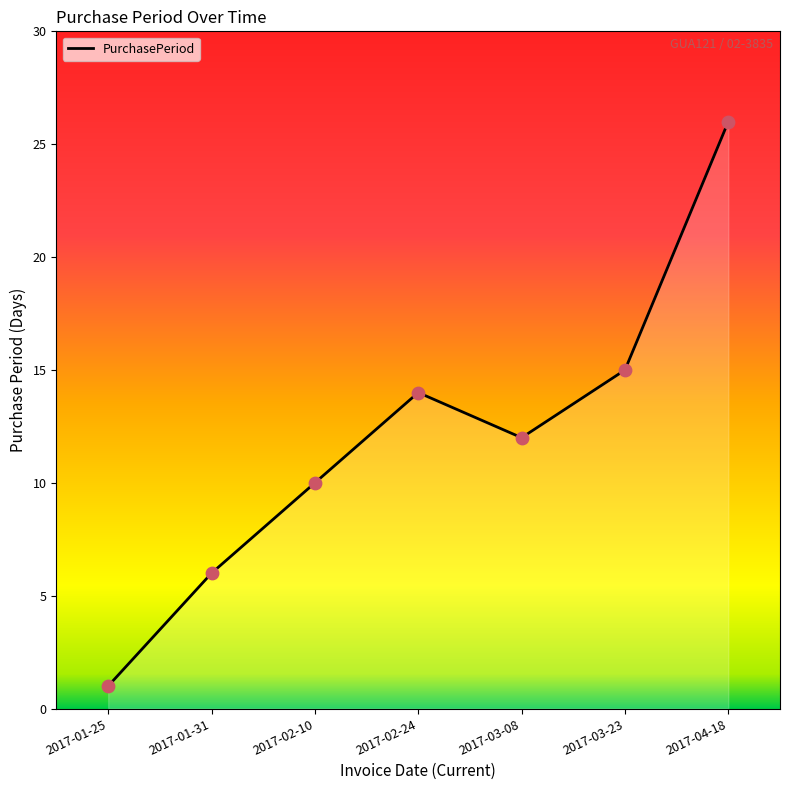

Which has a higher value, 2017-03-23 or 2017-03-08?

2017-03-23